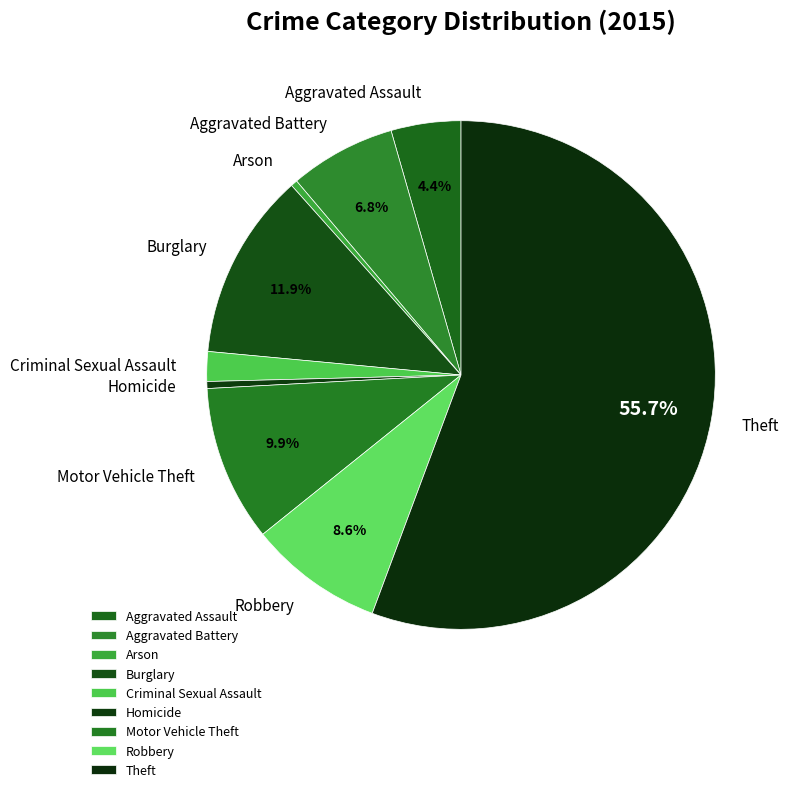

What is the largest slice in the pie chart?

Theft